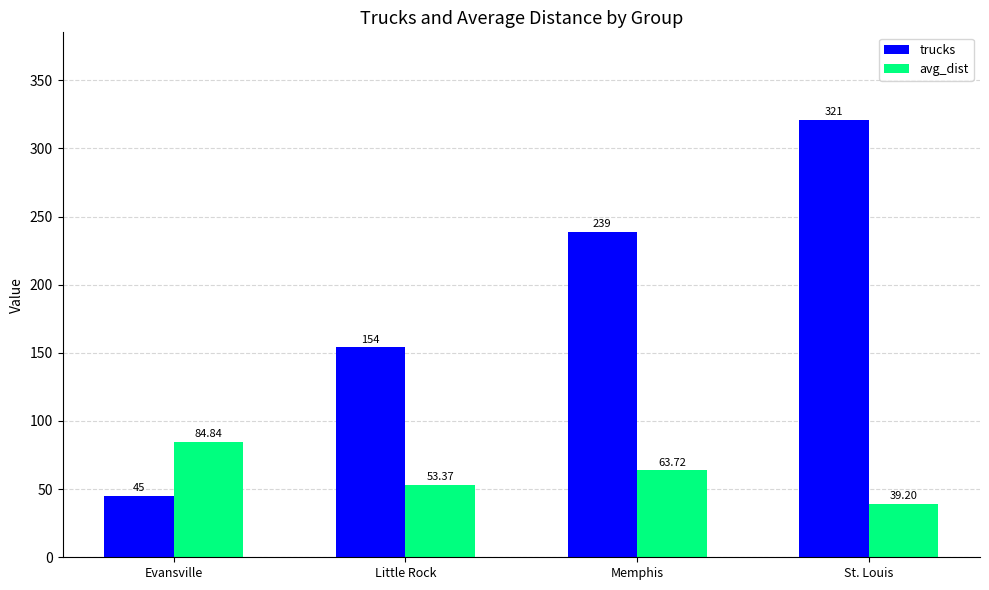

Are the bars horizontal?

No